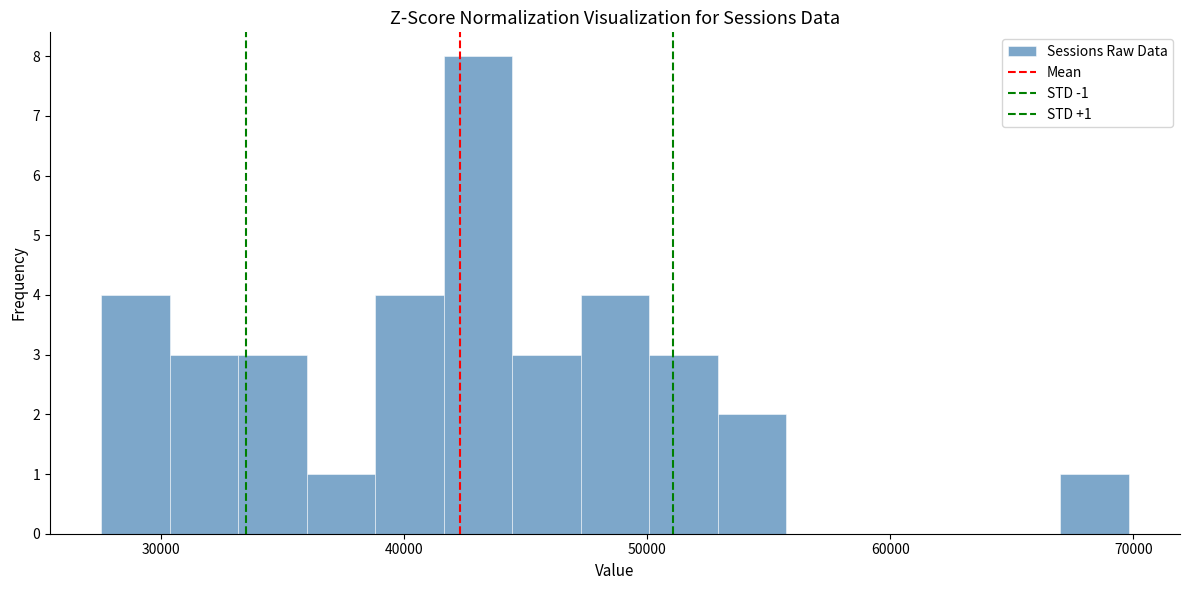

Around what value on the x-axis is the tallest bar? Give the approximate position of its centre, as read against the axis.

43000